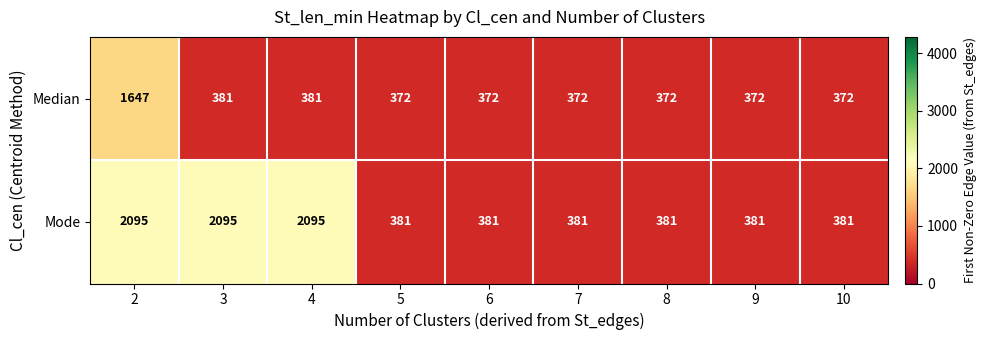

What is the smallest value displayed?

372